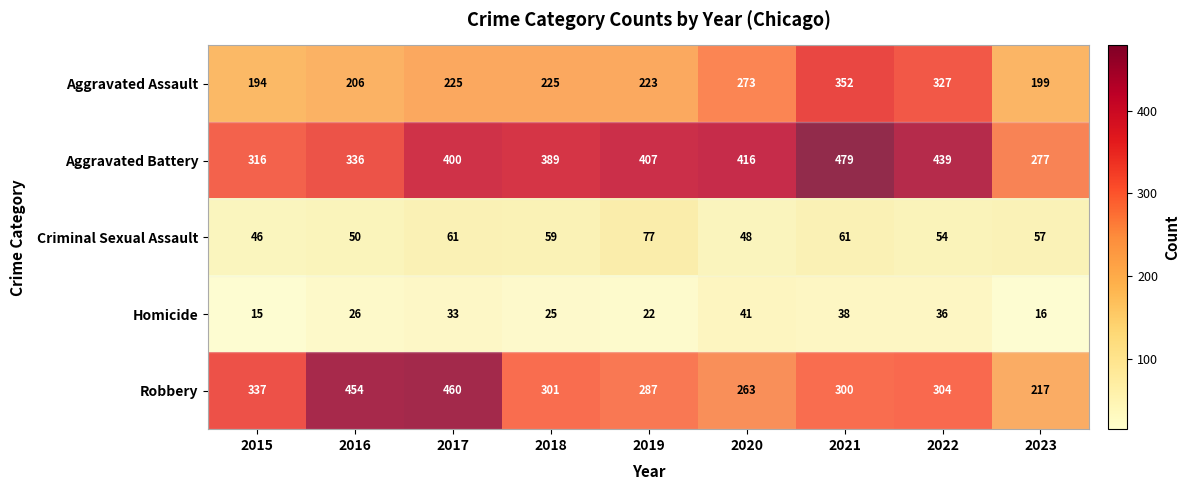

True or false: Aggravated Assault has a value of 308 at 2018.

False